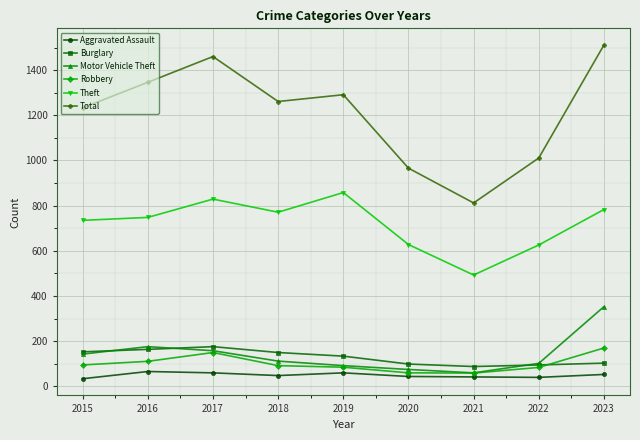

The Robbery series shows 170 at 2023. True or false?

True